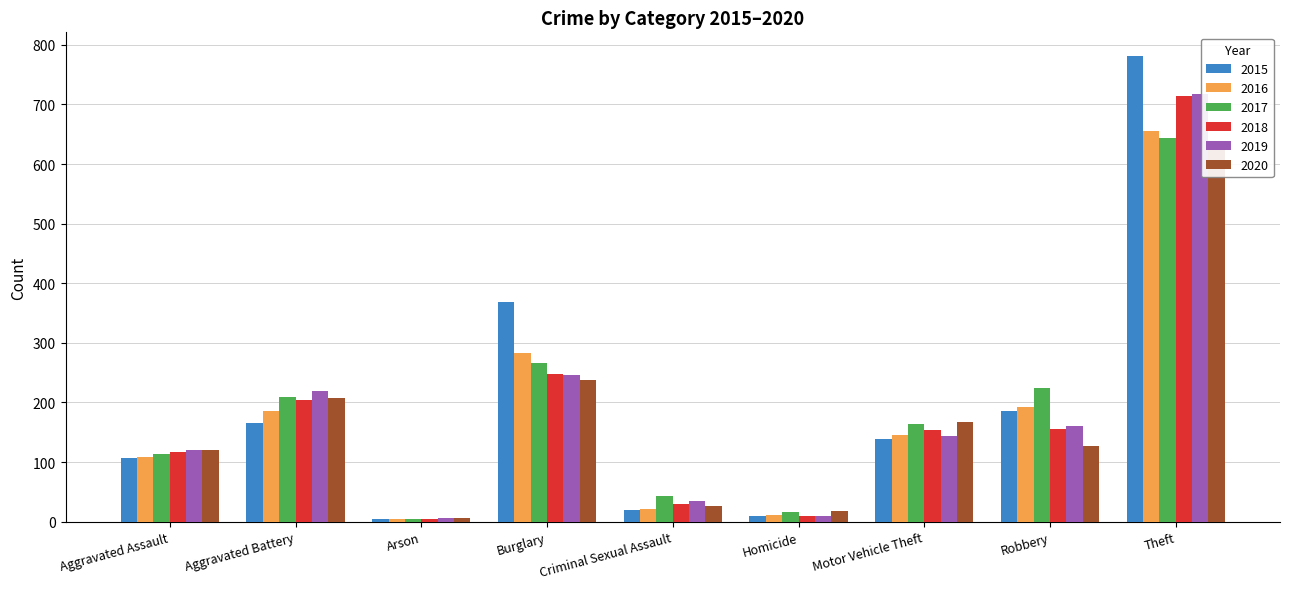

The 2020 series shows 45 at Aggravated Battery. True or false?

False